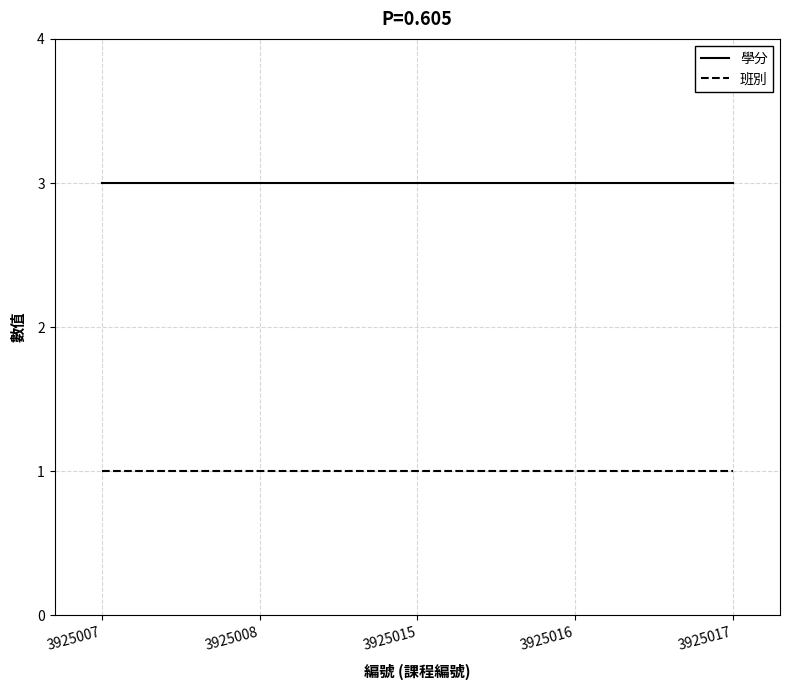

Is this an area chart (filled region under the line)?

No